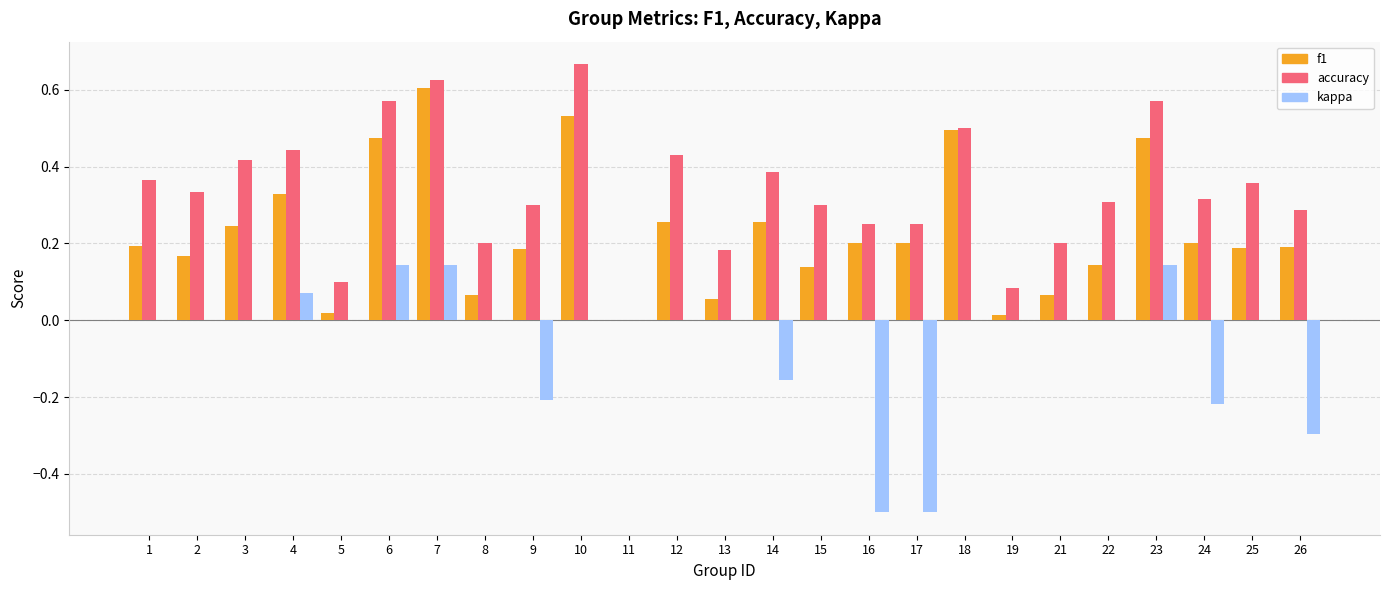

Between 3 and 4, which series saw the biggest shift?

f1